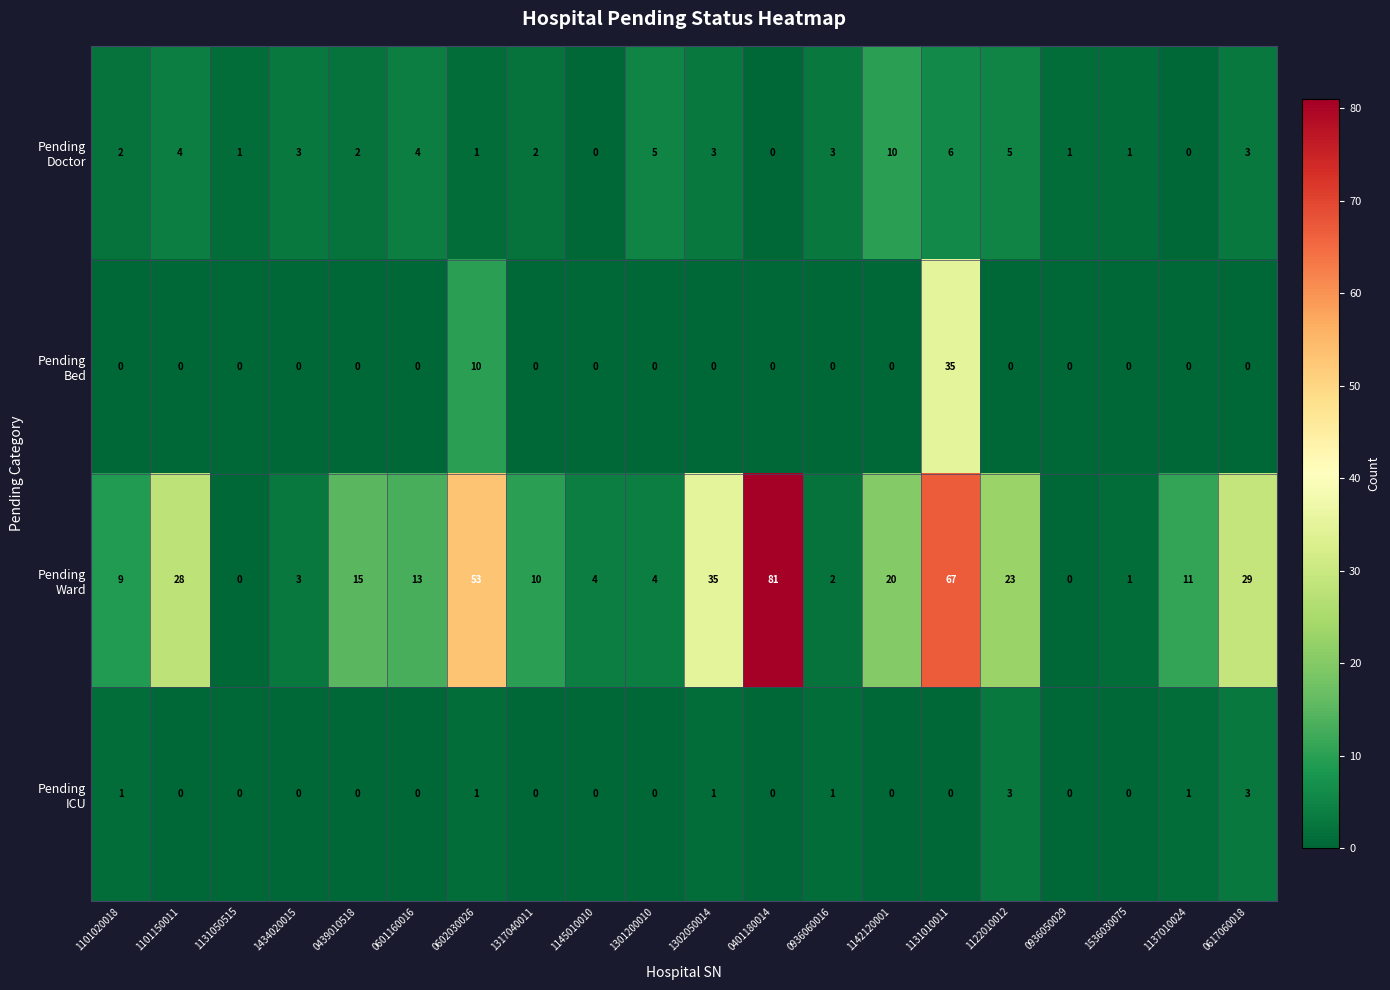

What is the spread (max minus min) of values at 1145010010?

4